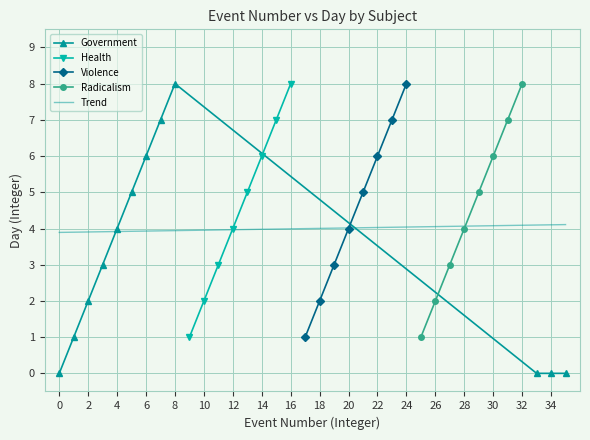

True or false: Health and Violence cross at least once.

False